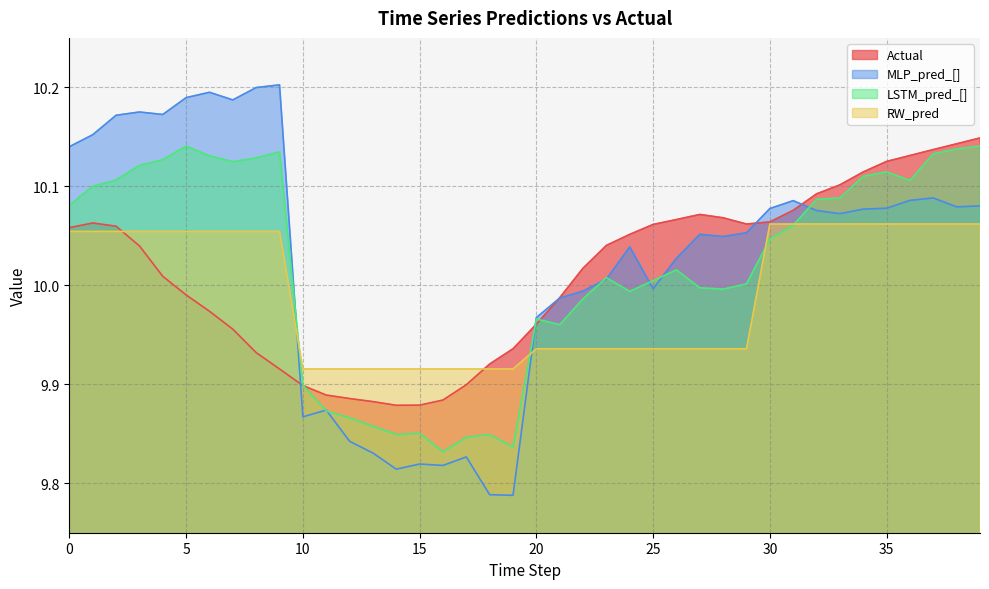

What is the difference between the highest and lowest values at 34?

0.1